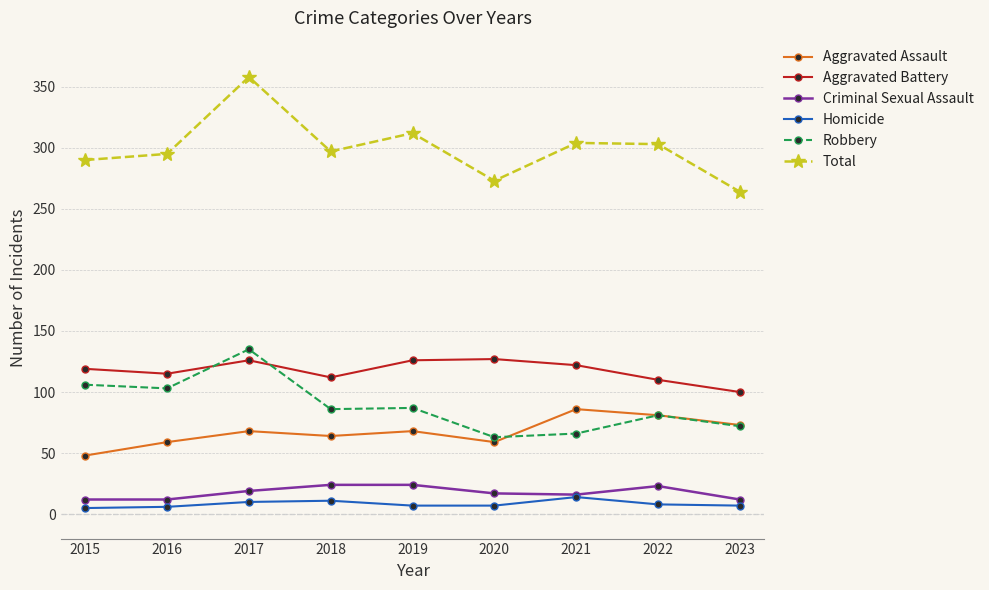

What is the difference between the Aggravated Battery values at 2016 and 2022?

5